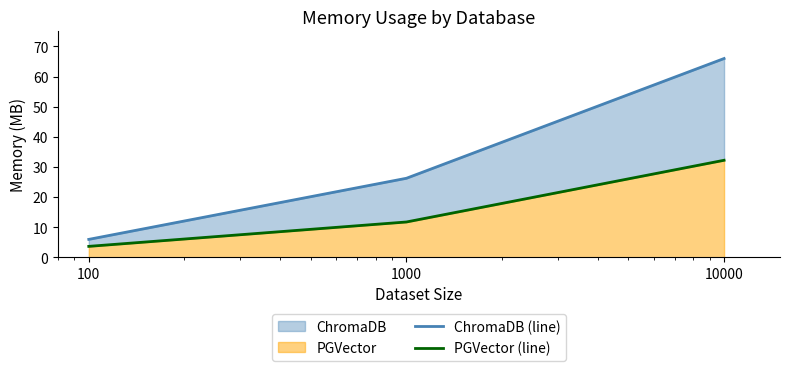

Reading right to left, transcribe all the data shown in this chart.

ChromaDB (line): 66.0	26.2	5.9
PGVector (line): 32.2	11.7	3.6